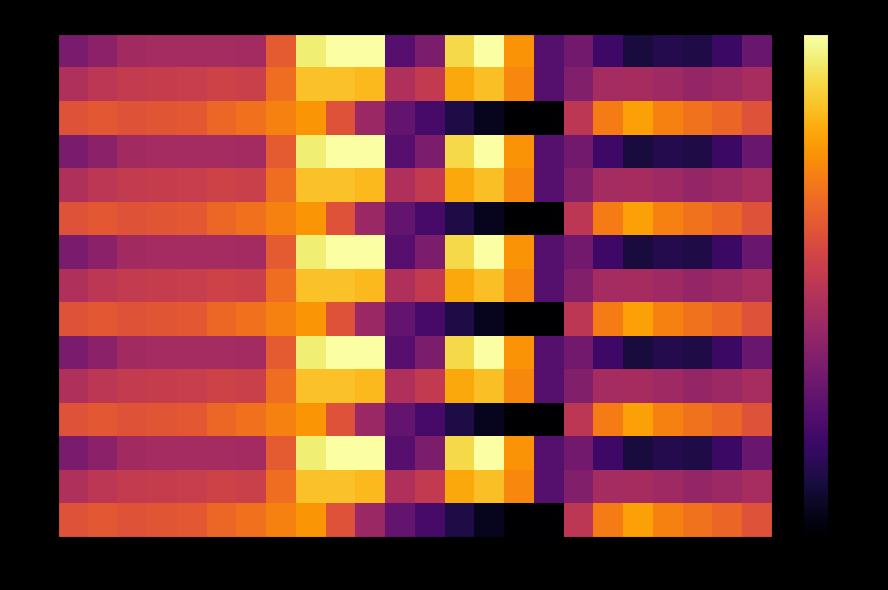

Which label corresponds to the smallest value in the chart?

16